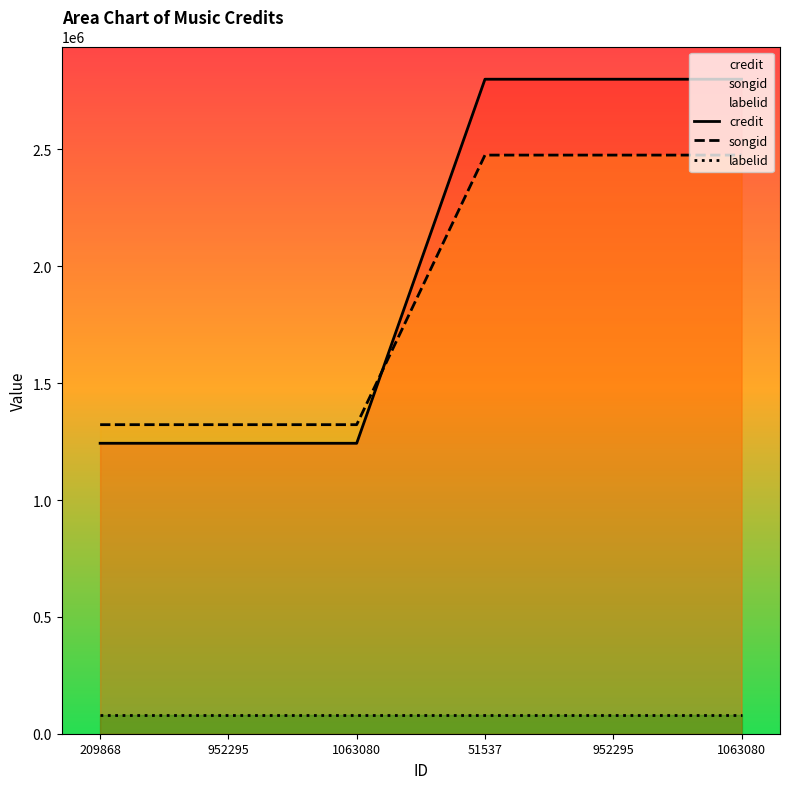

True or false: labelid has more than 1 points higher than both neighbors.

False